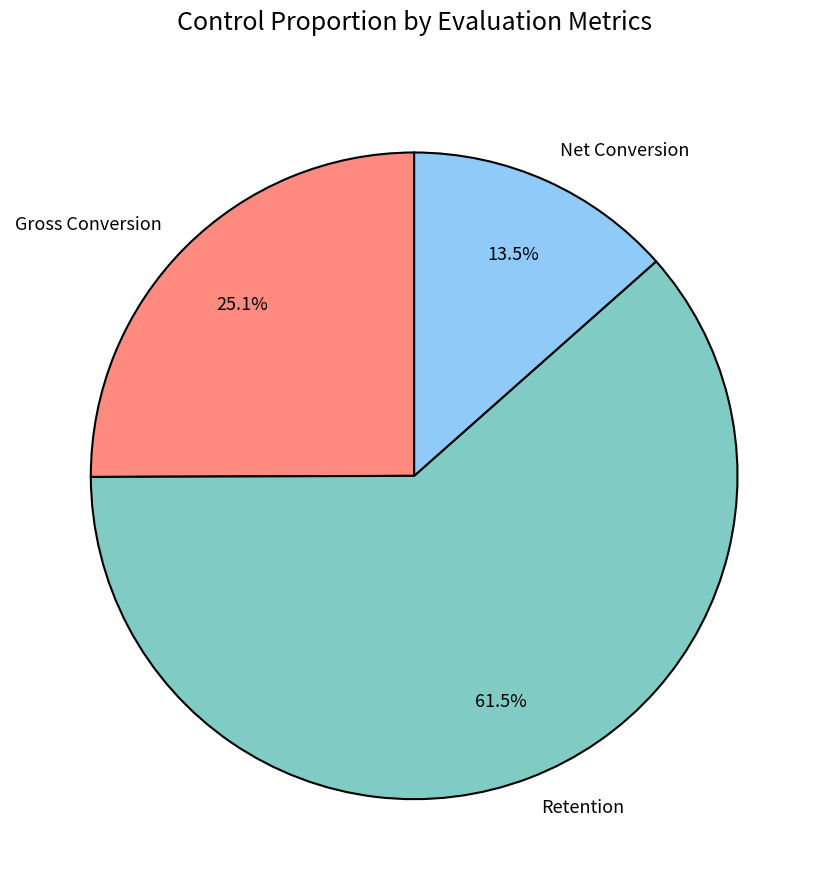

How much of the chart is everything except Net Conversion?

86.5%